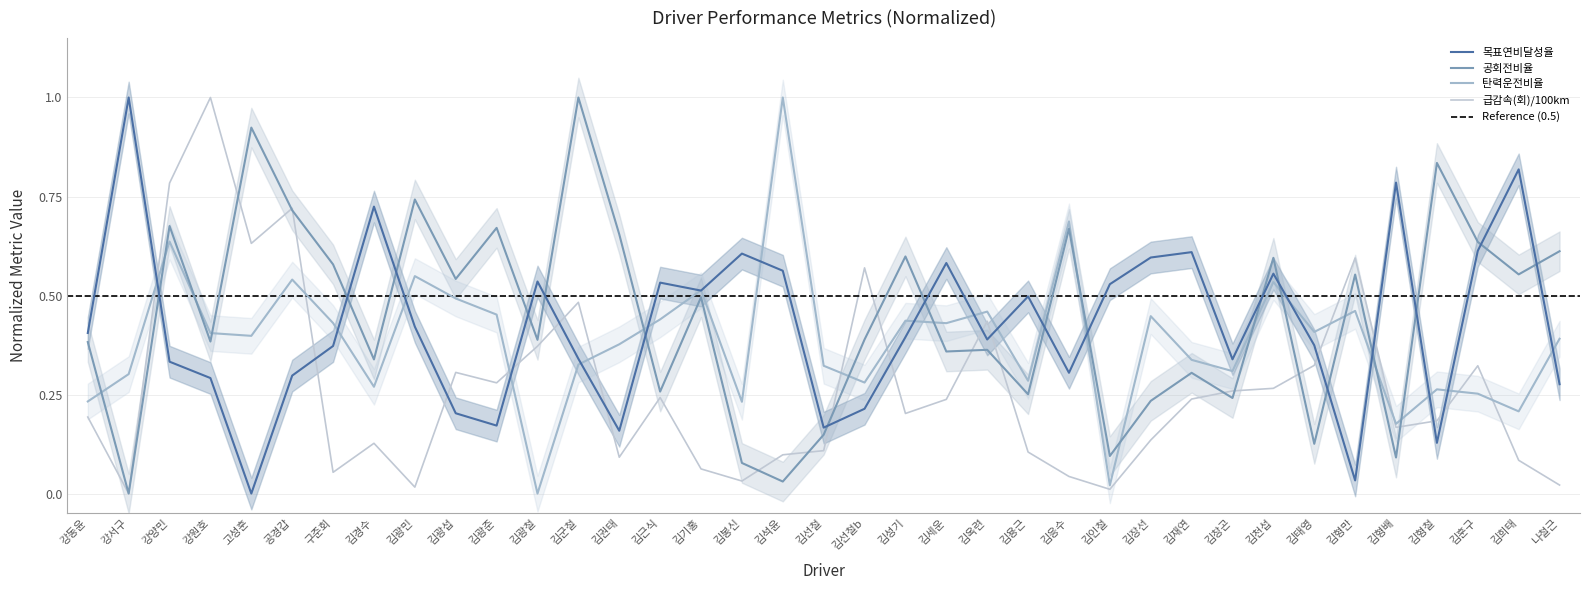

True or false: 목표연비달성율 and 탄력운전비율 cross at least once.

True